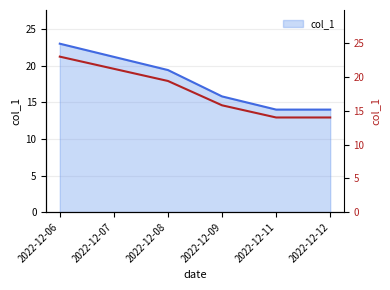

What is the greatest value displayed?

23.0